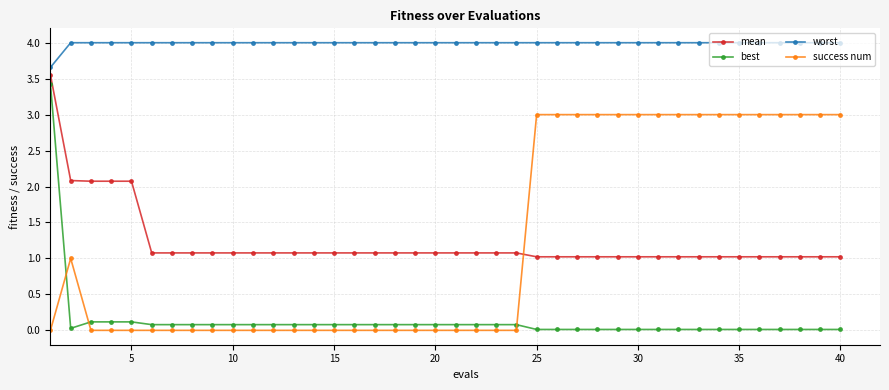

What is the lowest value of the mean series?

1.0